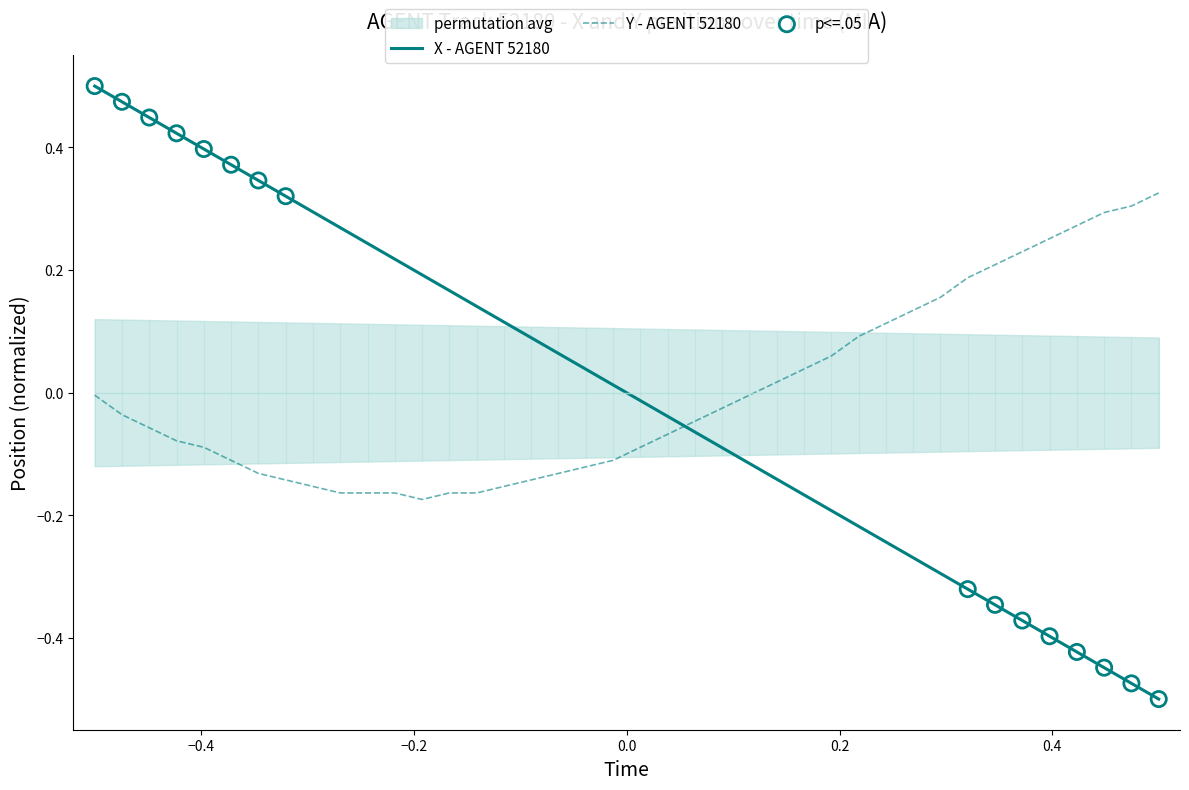

Which series has the largest total across all categories?

X